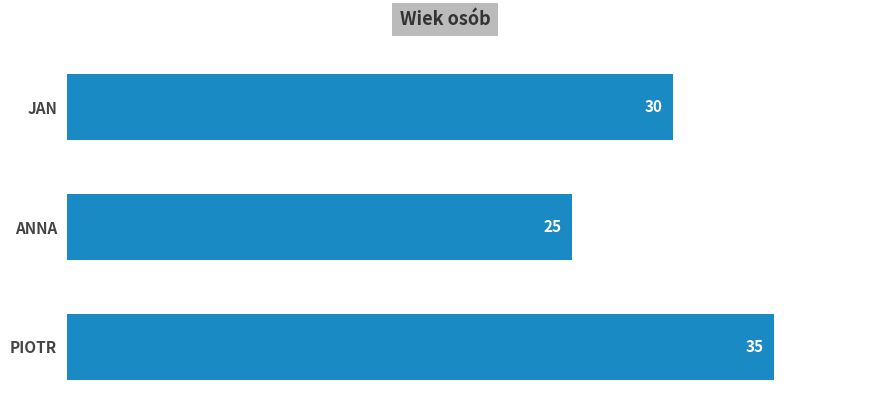

What is the average value?

30